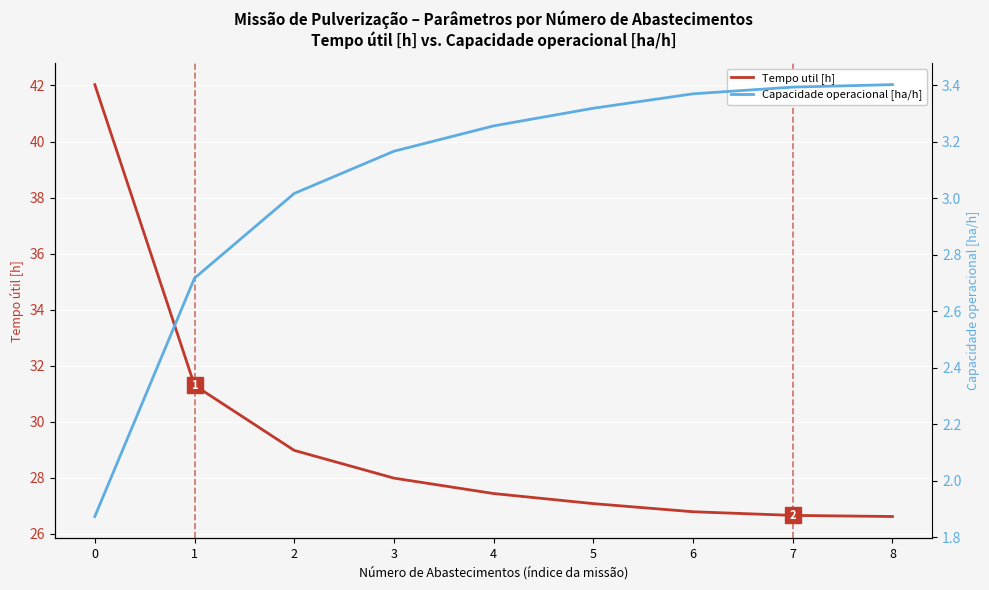

Reading left to right, list all the values displayed in this chart.

Tempo util [h]: 42.0	31.3	29.0	28.0	27.4	27.1	26.8	26.7	26.6
Capacidade operacional [ha/h]: 1.9	2.7	3.0	3.2	3.3	3.3	3.4	3.4	3.4